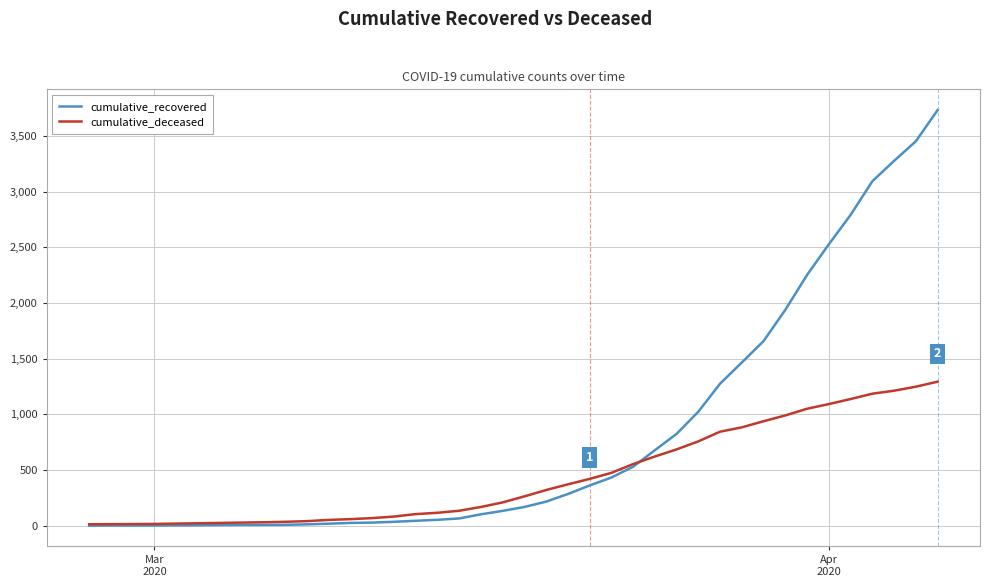

Which series has the widest spread of values?

cumulative_recovered